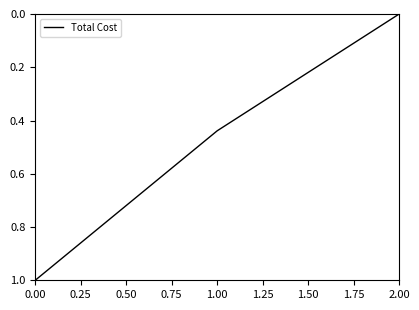

How many values are between 0 and 1?

3